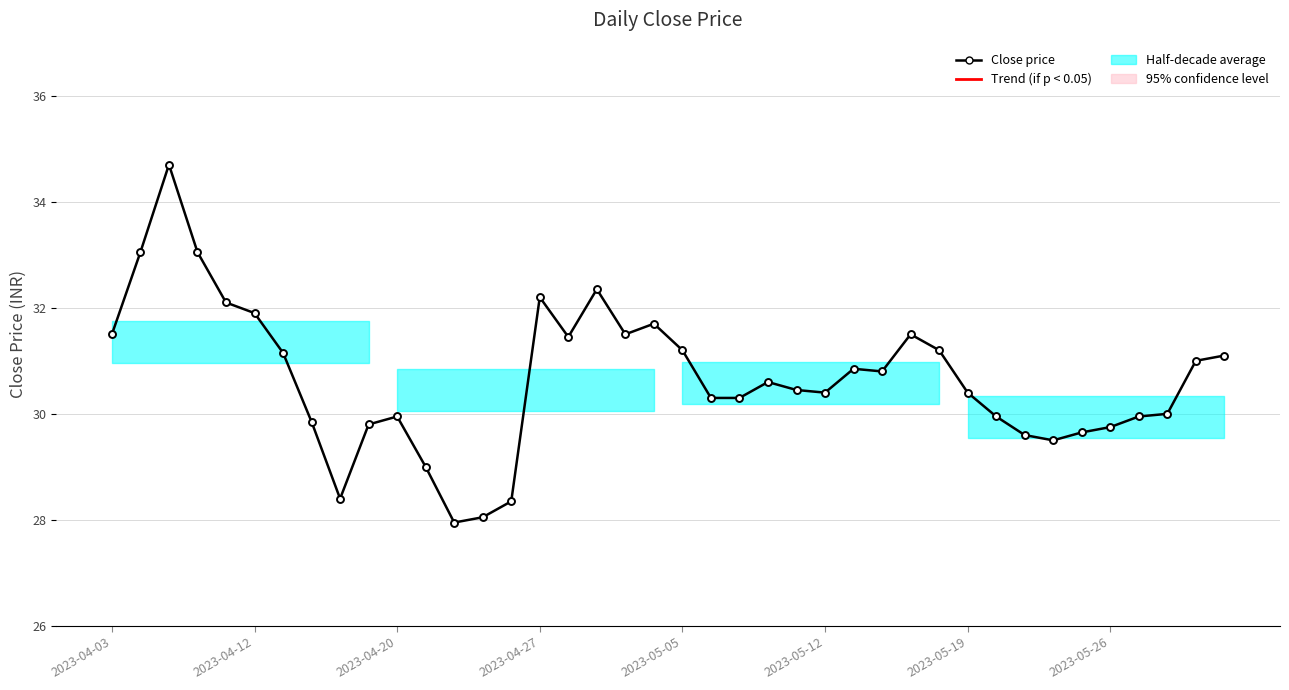

What is the greatest value displayed?

34.7